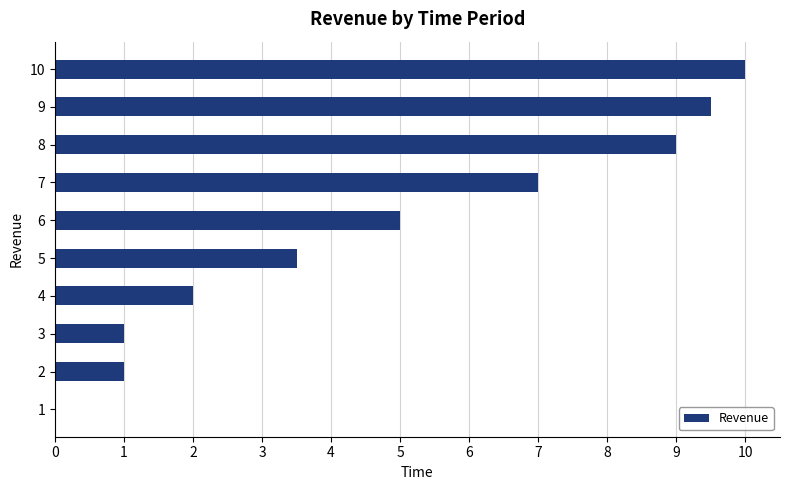

What is the change in value from 1 to 5?

+3.5